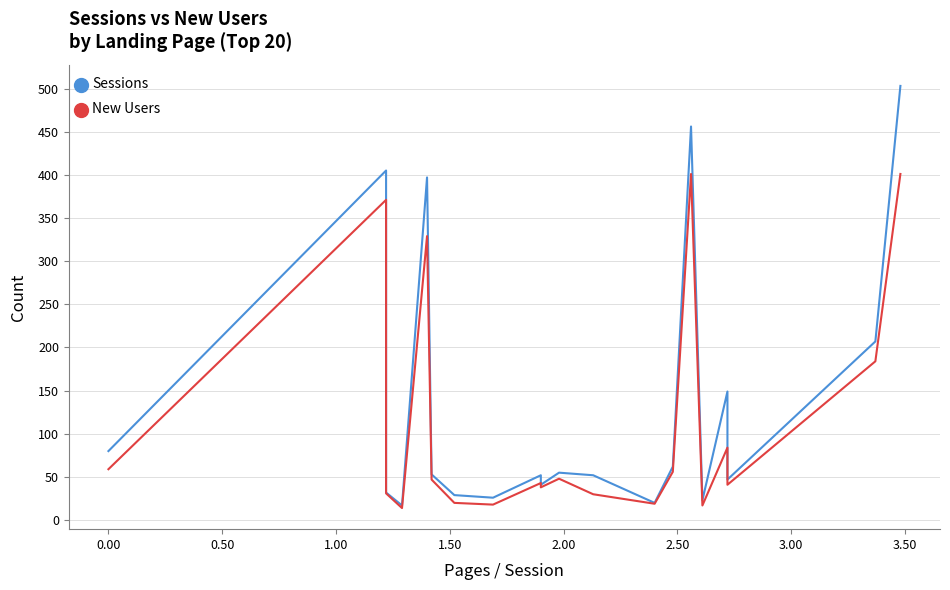

Reading left to right, list all the values displayed in this chart.

Sessions: 80	405	32	17	397	53	29	26	52	41	55	52	20	62	456	23	149	47	207	503
New Users: 59	371	31	14	329	47	20	18	43	38	48	30	19	56	401	17	84	41	184	401